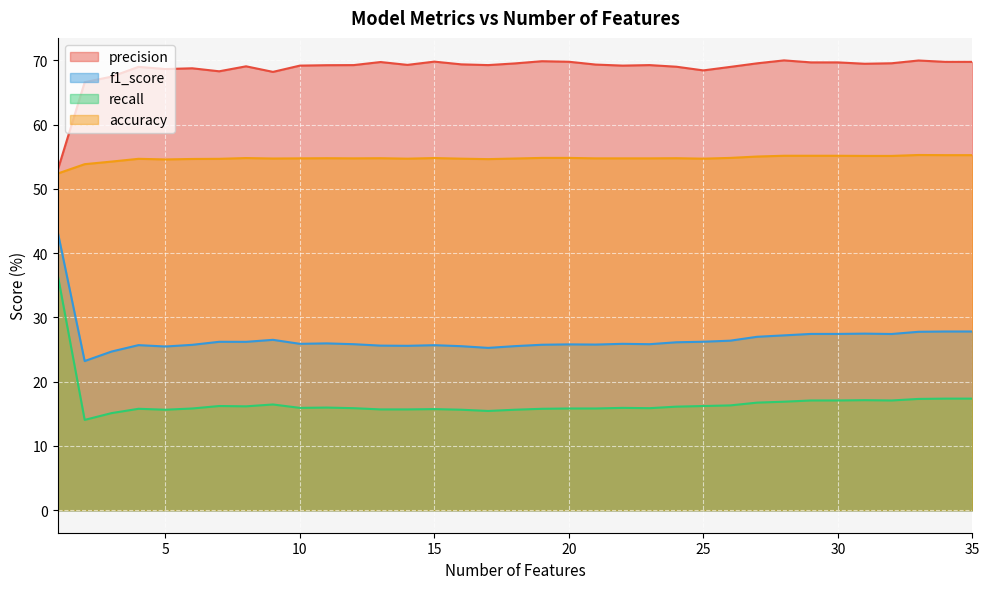

Which series has the largest range (max minus min)?

recall